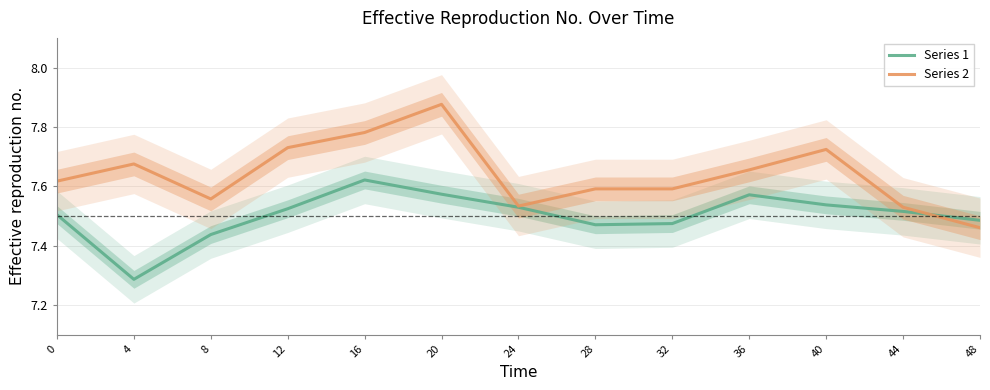

At which label is Series 1 closest to 7?

4